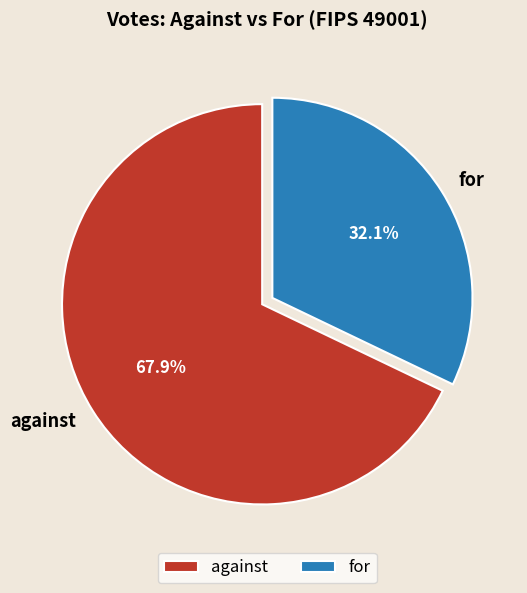

How many segments does this pie chart have?

2